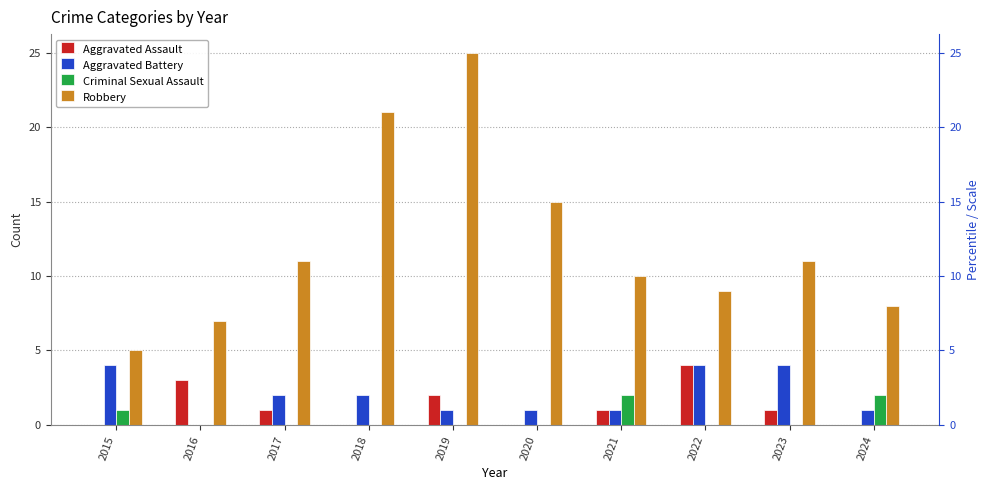

What is the average value of the Robbery series?

12